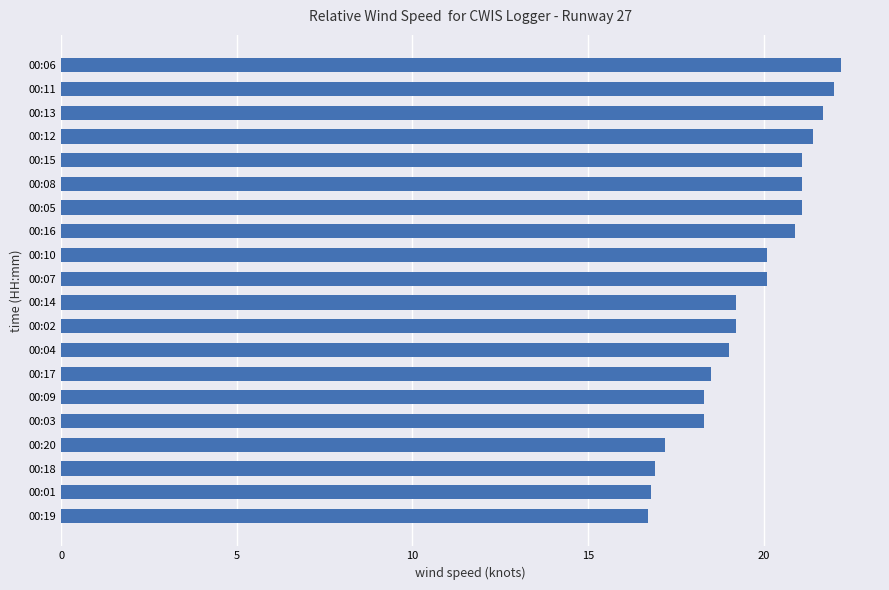

True or false: the data shows 20.1 at 00:07.

True